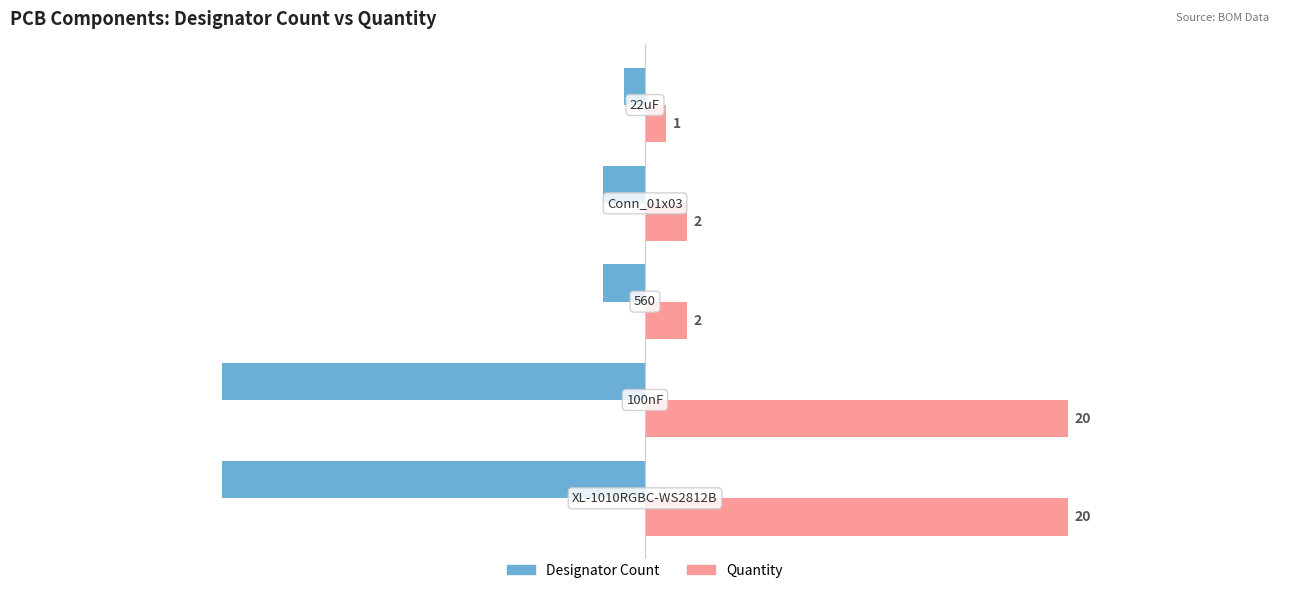

Which series has the largest total across all categories?

Quantity